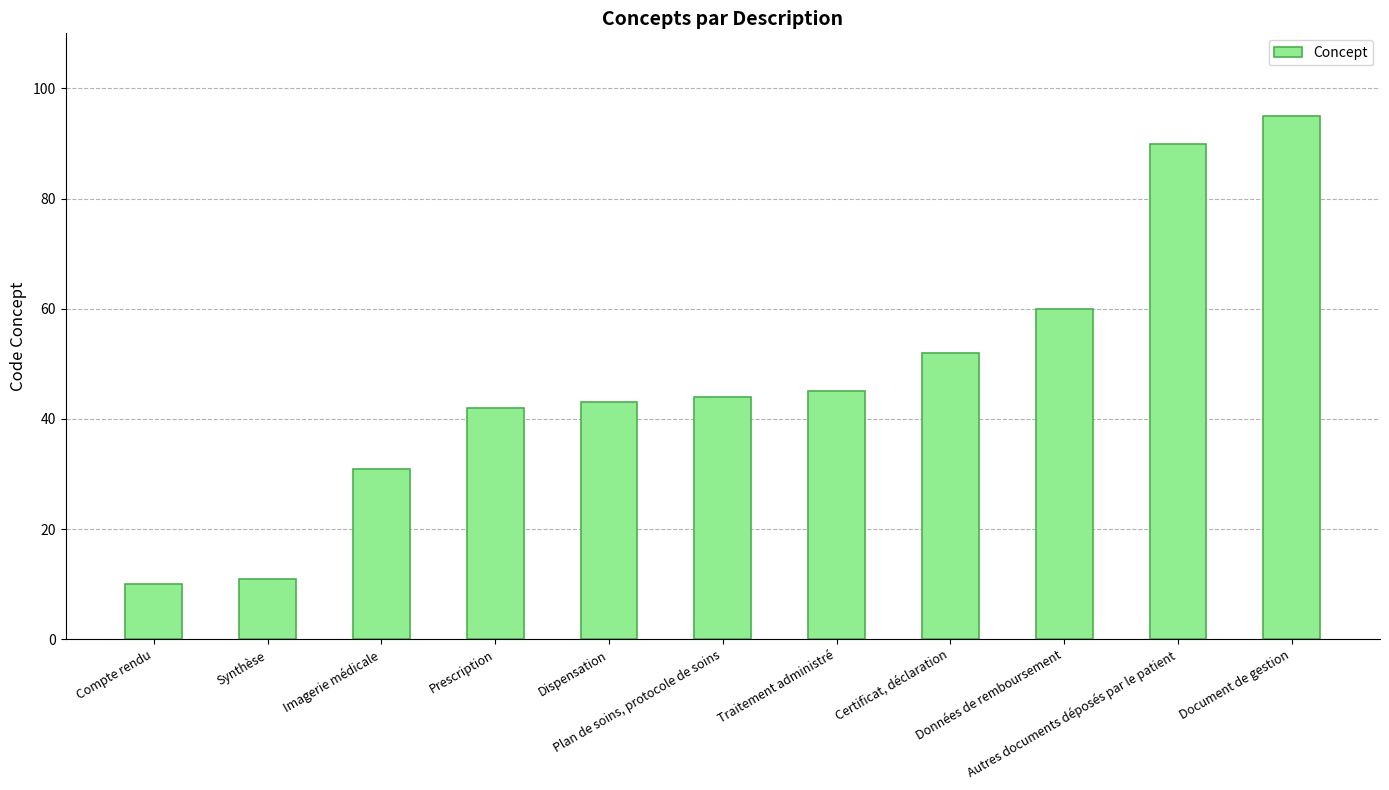

Reading right to left, list all the values displayed in this chart.

Document de gestion=95	Autres documents déposés par le patient=90	Données de remboursement=60	Certificat, déclaration=52	Traitement administré=45	Plan de soins, protocole de soins=44	Dispensation=43	Prescription=42	Imagerie médicale=31	Synthèse=11	Compte rendu=10